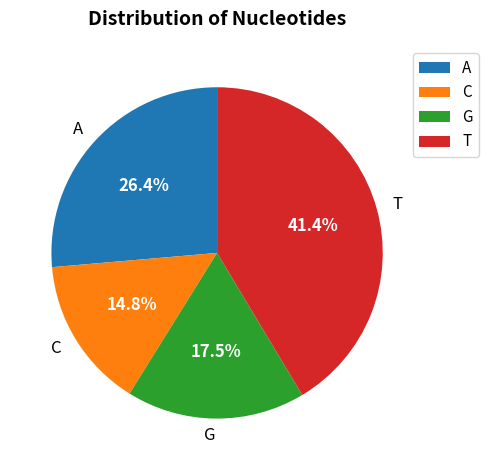

Rank the categories by value from highest to lowest.

T, A, G, C